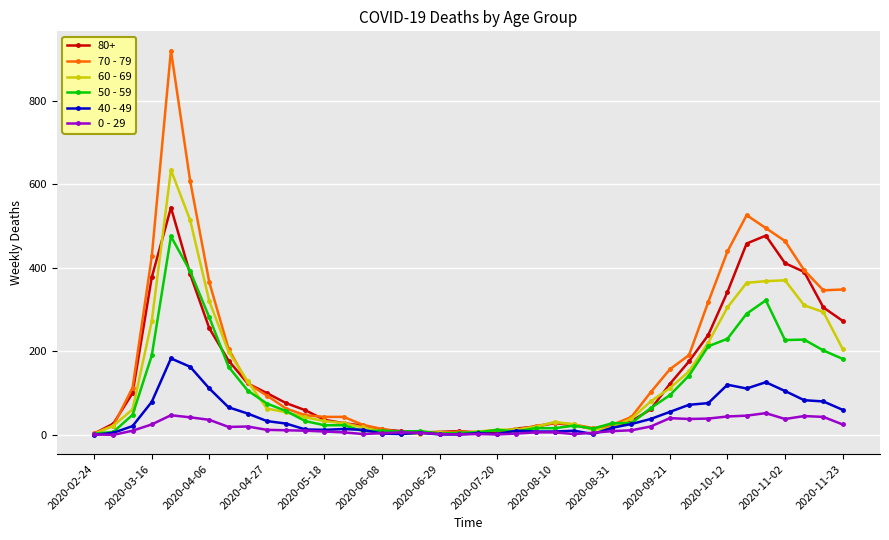

What is the difference between the second highest and minimum values in the 0 - 29 series?

47